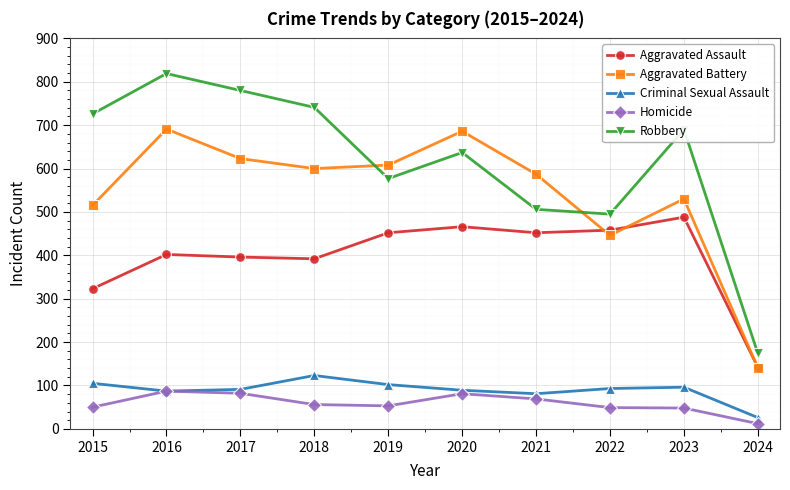

True or false: Criminal Sexual Assault and Robbery cross at least once.

False